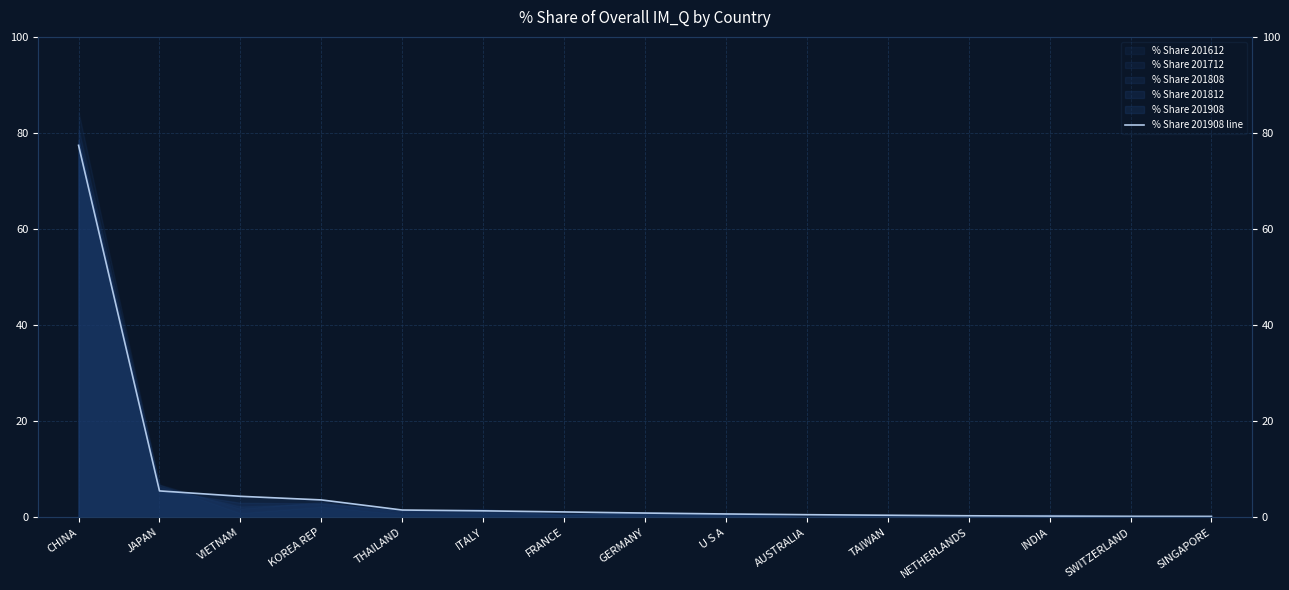

Reading left to right, what are all the values shown in this chart?

CHINA=77.4	JAPAN=5.5	VIETNAM=4.4	KOREA REP=3.6	THAILAND=1.5	ITALY=1.4	FRANCE=1.1	GERMANY=0.9	U S A=0.7	AUSTRALIA=0.6	TAIWAN=0.5	NETHERLANDS=0.3	INDIA=0.3	SWITZERLAND=0.2	SINGAPORE=0.2